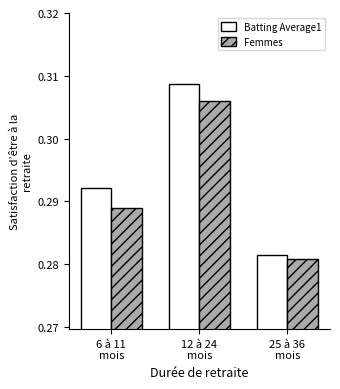

Does the chart contain stacked bars?

No